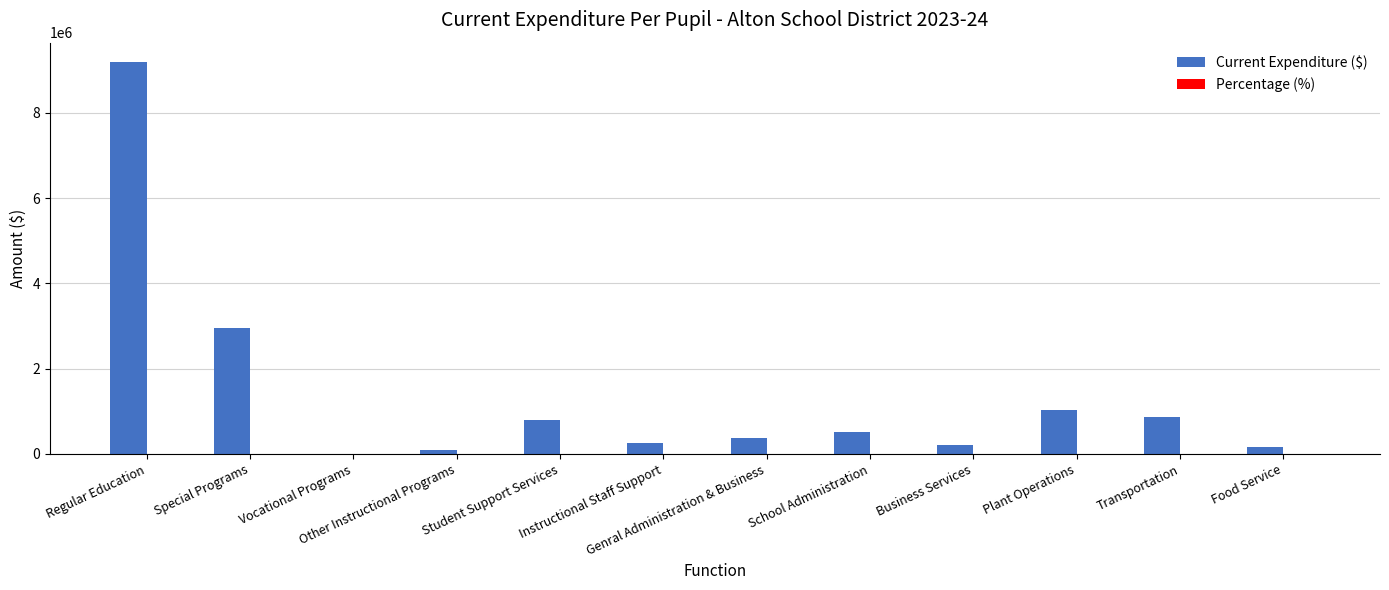

Which series has the largest total across all categories?

Current Expenditure ($)